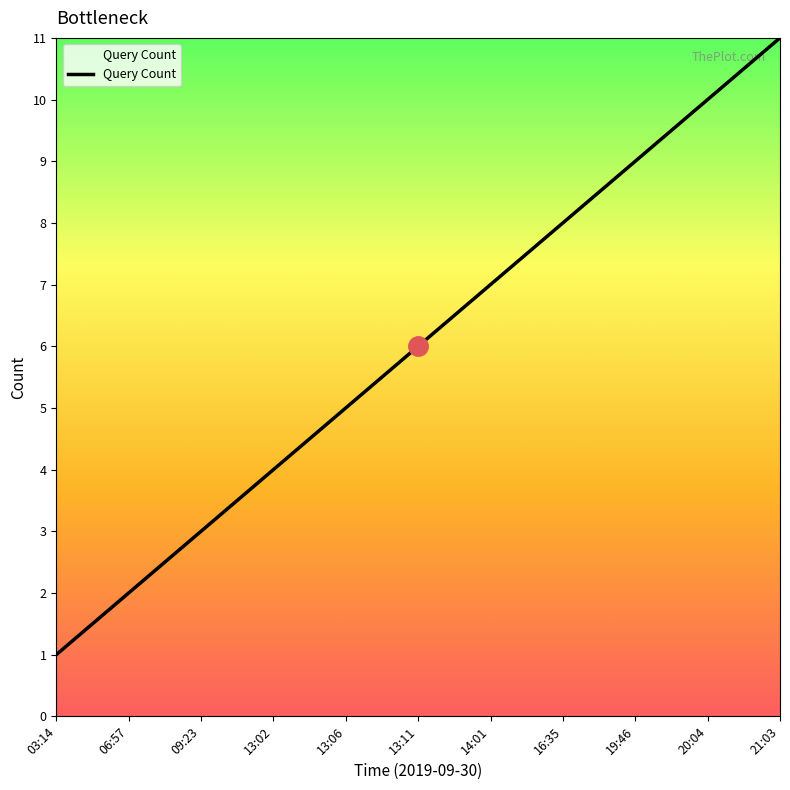

How many distinct data groups are displayed?

1